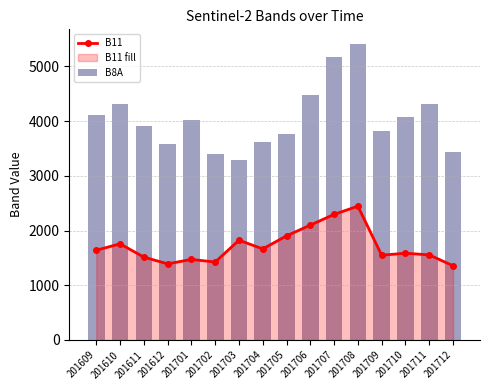

What is the value of the B11 bar at the 11th from the left?

2295